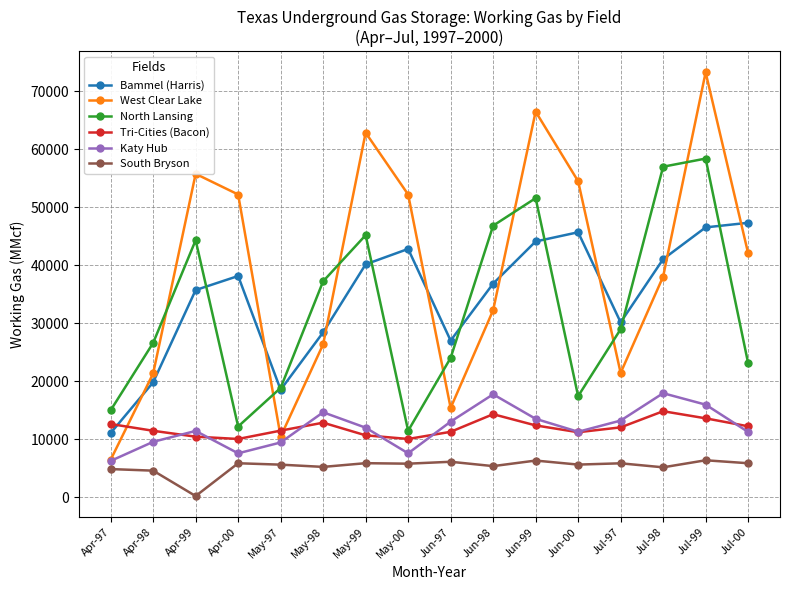

What is the difference between the Tri-Cities (Bacon) values at Jul-97 and Apr-97?

580